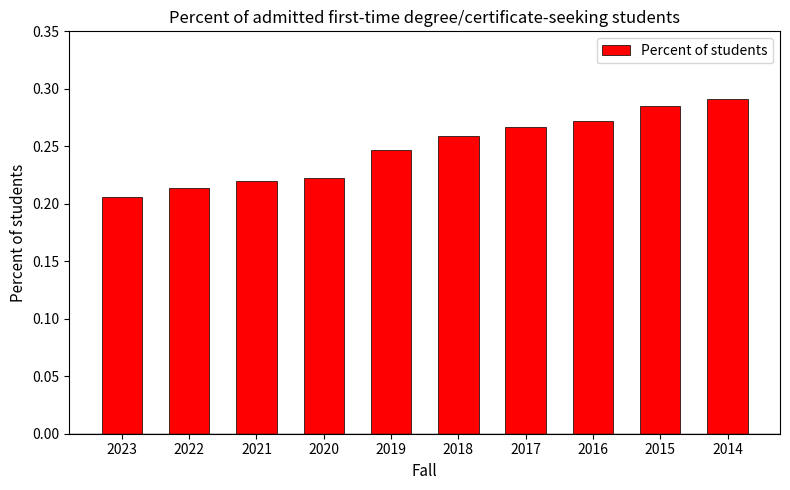

What is the difference between the second highest and second lowest values?

0.1